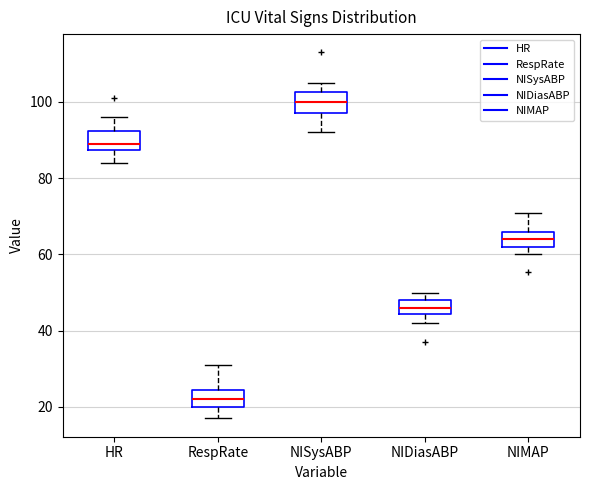

Which box's median line is the lowest?

RespRate